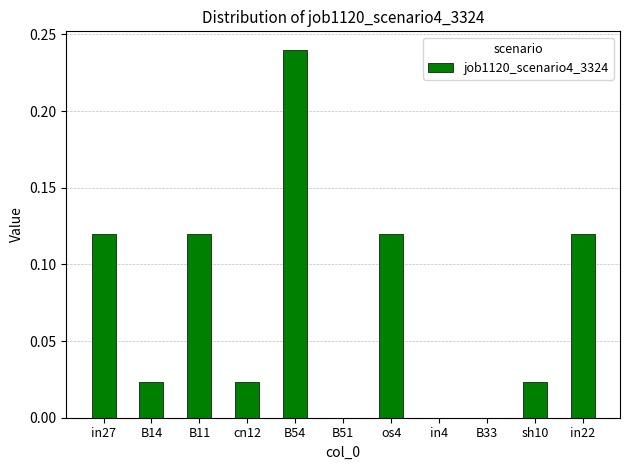

The value at B54 is 0.1. True or false?

False